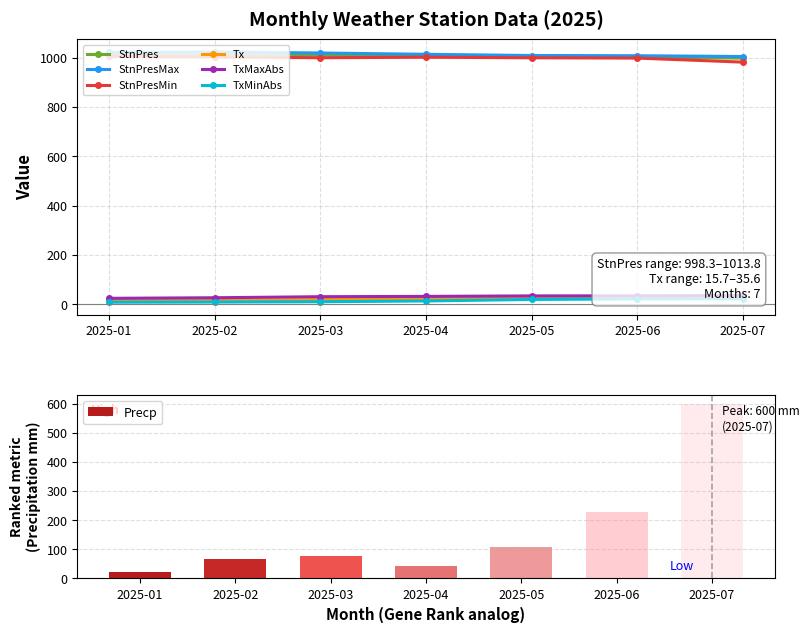

The value of StnPresMax at 2025-02 is 584.8. True or false?

False